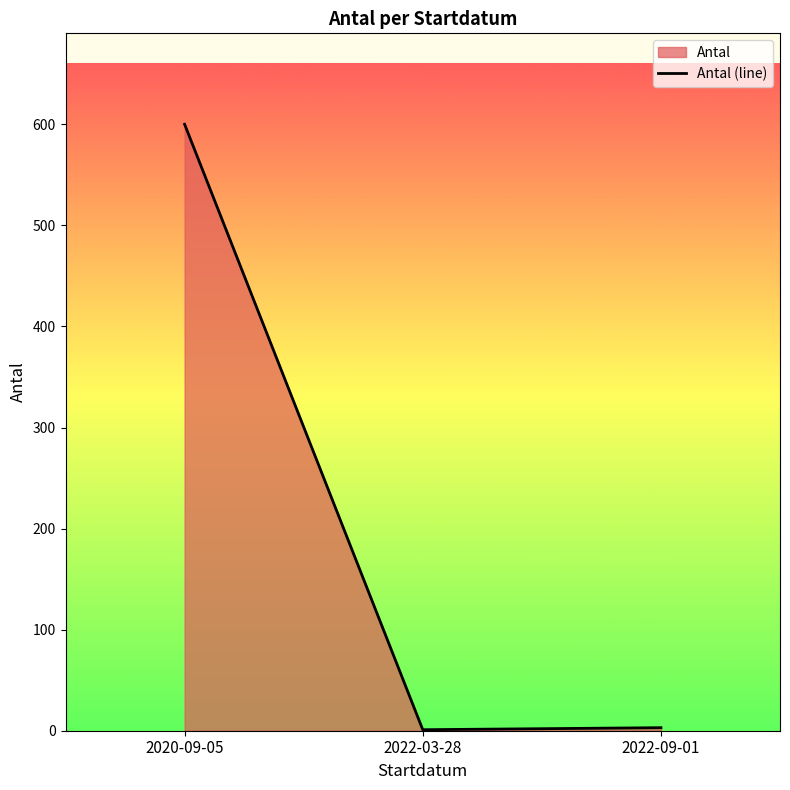

At which label does the data first exceed 3?

2020-09-05